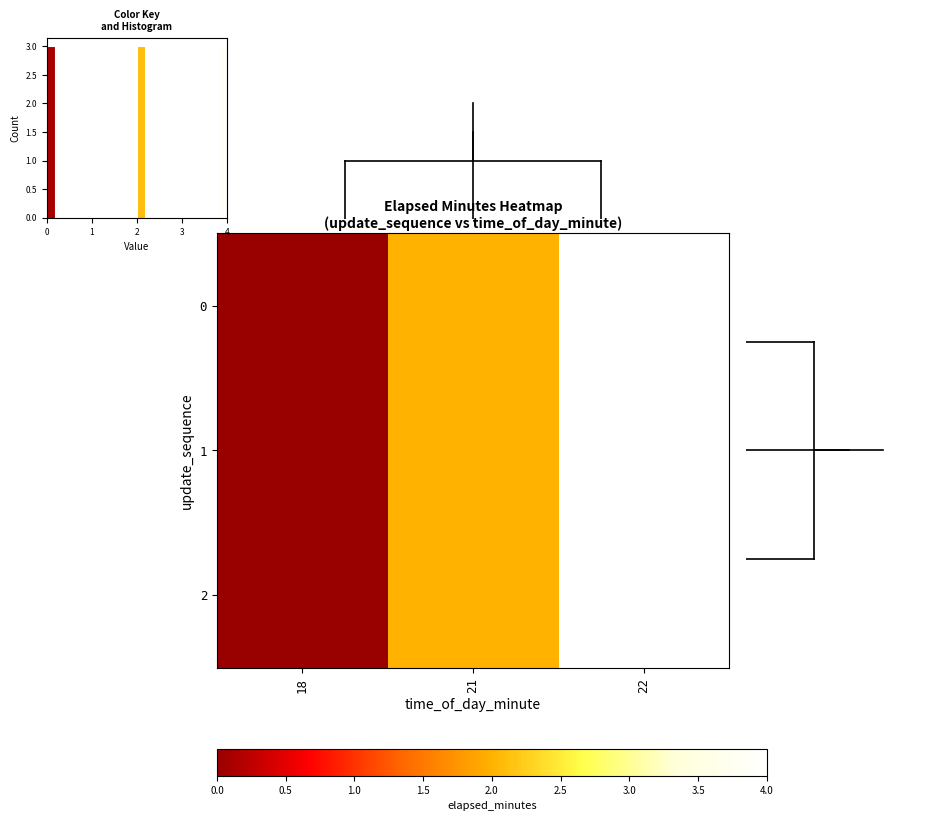

The value of 0 at 22 is 4. True or false?

True